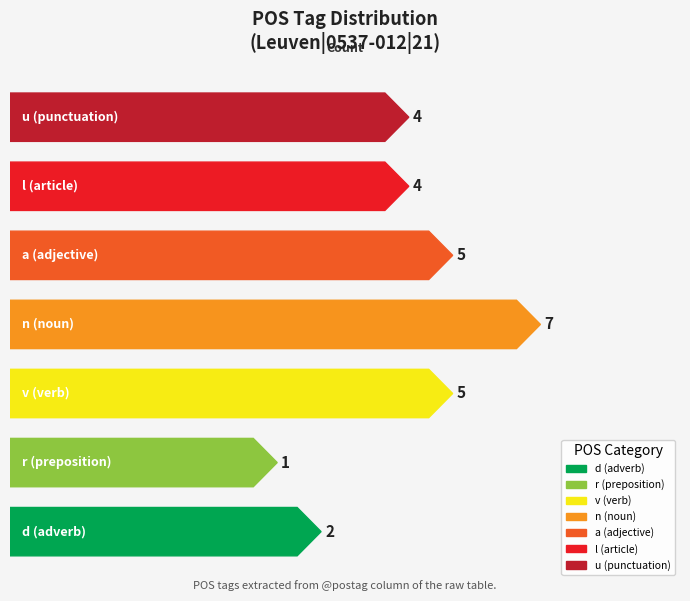

Count the number of data series in this chart.

1